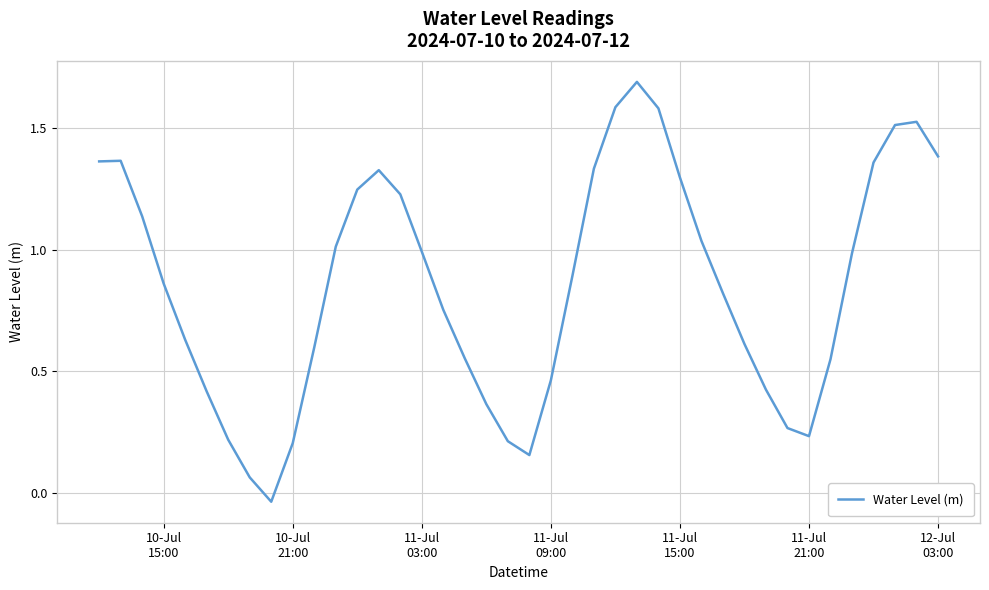

What is the maximum value shown in the chart?

1.7